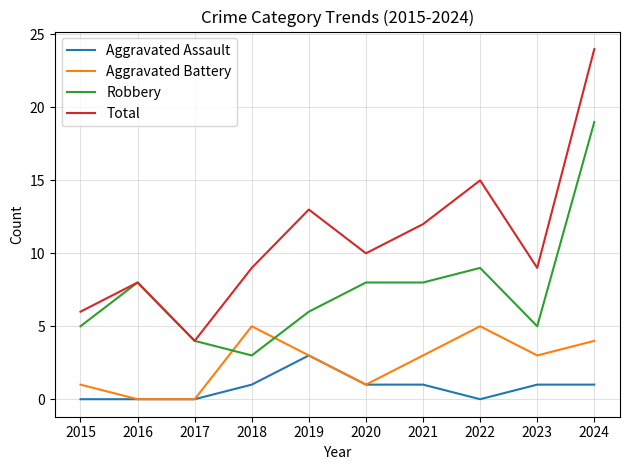

At 2023, list the series in order from smallest to largest.

Aggravated Assault, Aggravated Battery, Robbery, Total